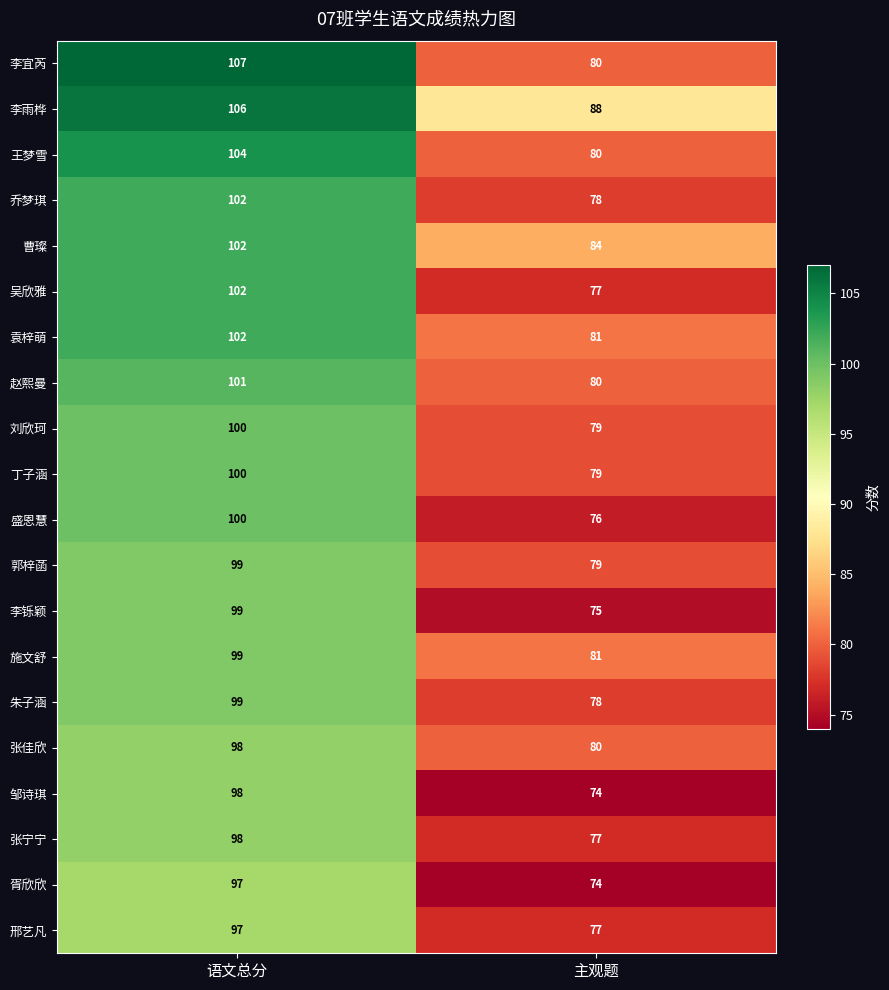

At which category is the sum across all series the highest?

语文总分